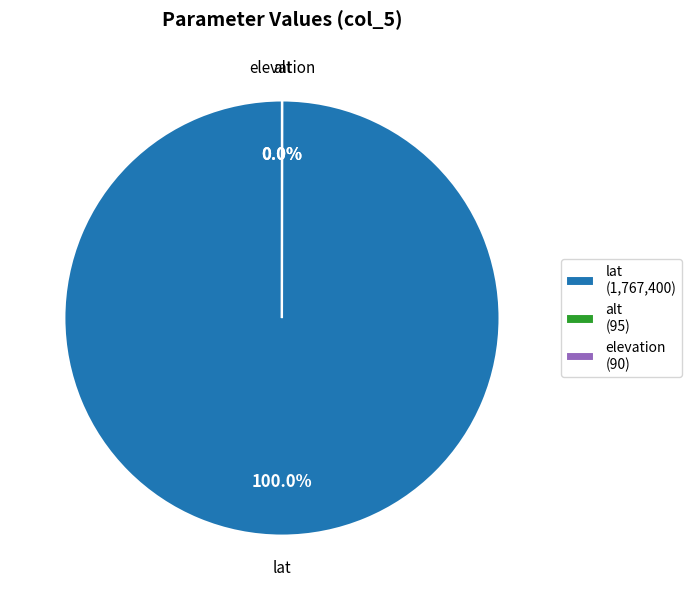

Which category has the biggest portion of the pie?

lat (1,767,400)